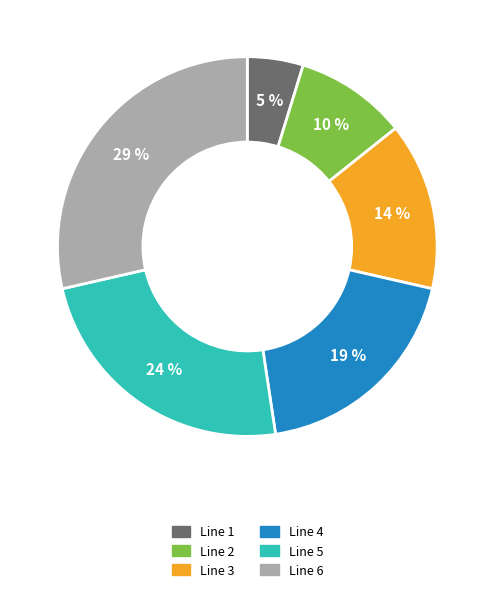

Does Line 1 account for over 50% of the chart?

No